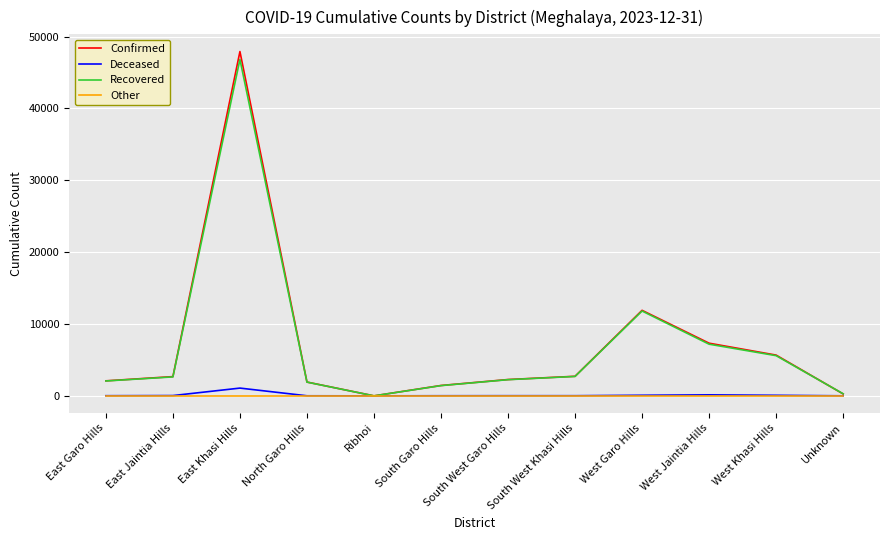

The Deceased series shows 142 at West Jaintia Hills. True or false?

True